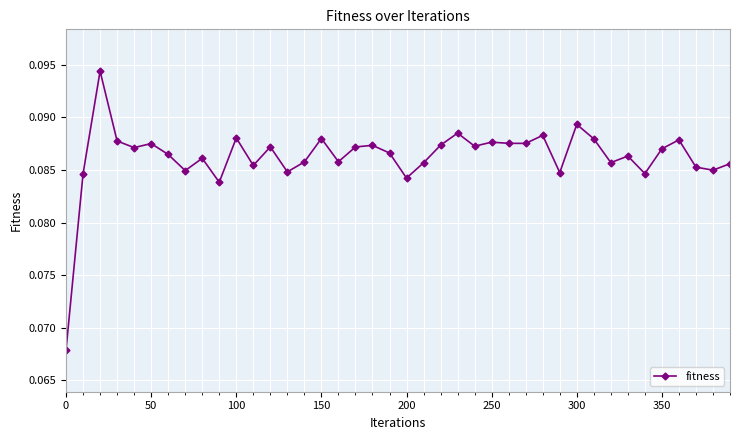

Count the values in the range 0 to 1.

40